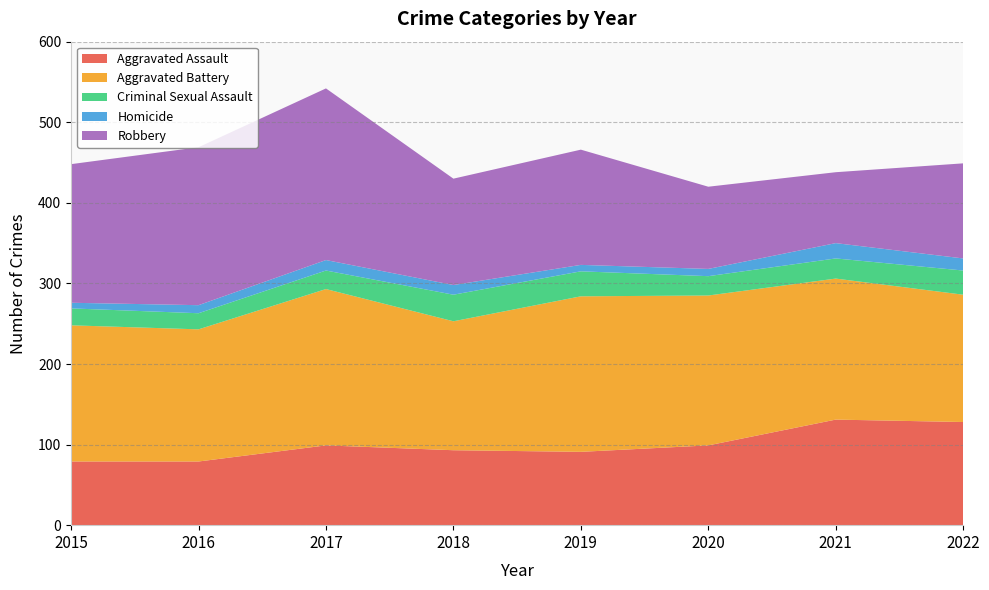

Reading right to left, list all the values displayed in this chart.

Aggravated Assault: 128	131	99	91	93	99	79	79
Aggravated Battery: 158	175	186	193	160	194	164	169
Criminal Sexual Assault: 30	25	24	31	33	23	20	21
Homicide: 15	19	9	8	12	13	10	7
Robbery: 118	88	102	143	132	213	196	172